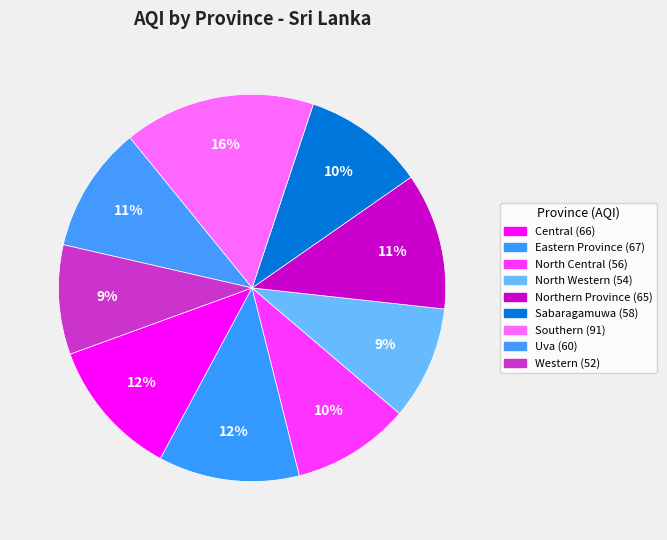

What is the smallest slice in the pie chart?

Western